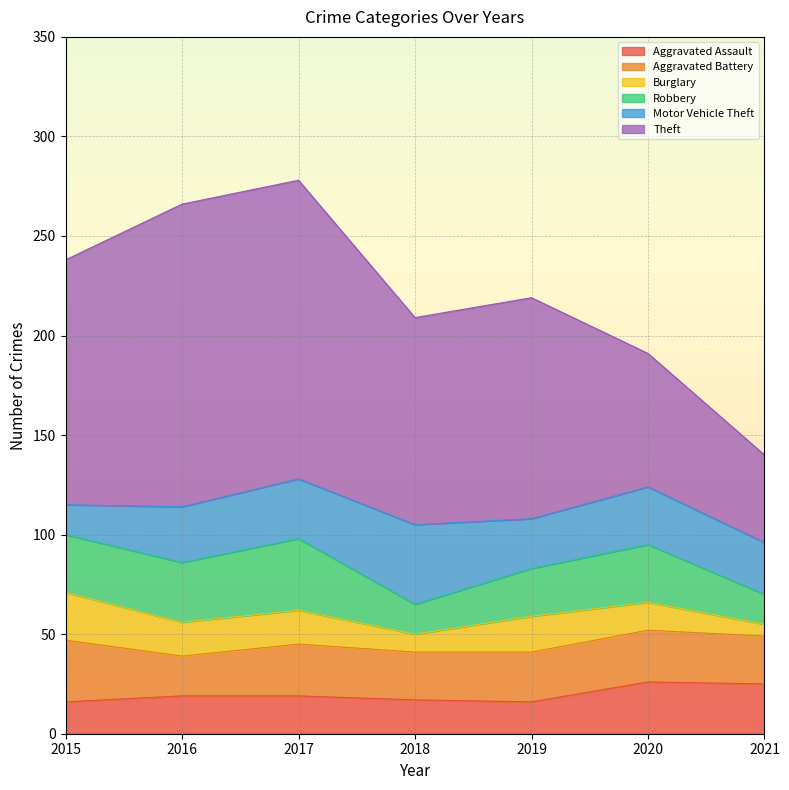

What is the value of the Aggravated Battery point at the 1st from the left?

31